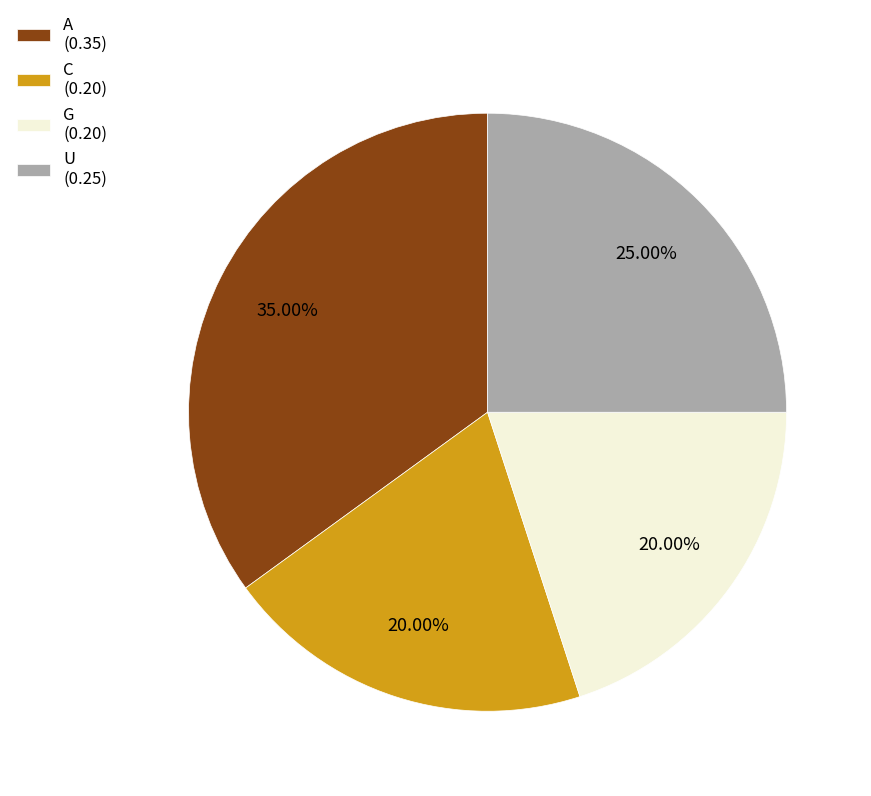

Is there any slice that represents more than half of the pie?

No